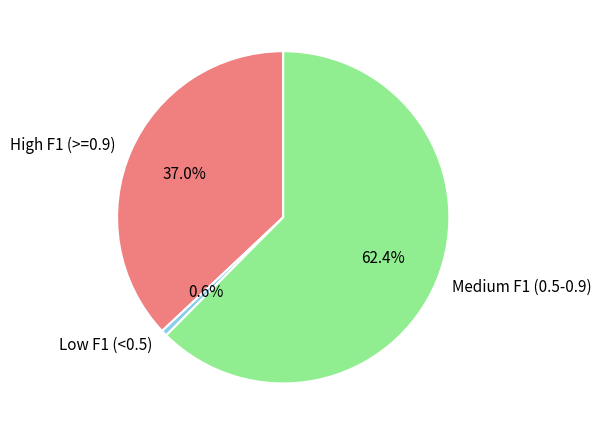

Which has a higher value, High F1 (>=0.9) or Medium F1 (0.5-0.9)?

Medium F1 (0.5-0.9)